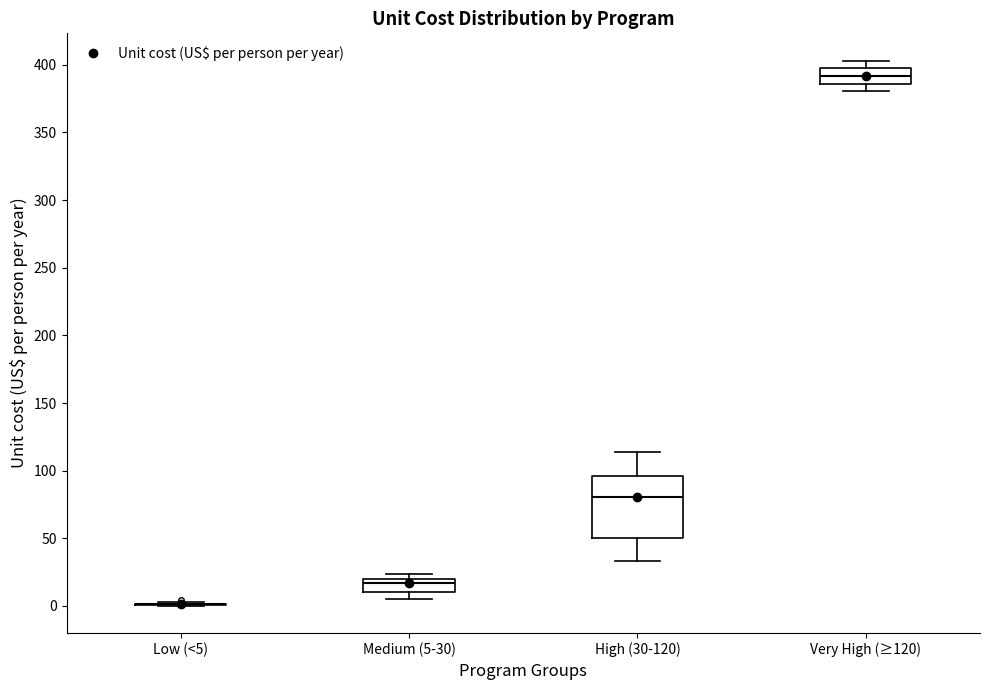

Reading left to right, read every box against the y-axis: the position of its median line, the range the box covers, and the ends of its whiskers. The values are not printed on the chart, so give them approximately, as read against the axis.

Low (<5): box collapsed to a line at 0, whiskers 0 to 5
Medium (5-30): median 15, box 10 to 20, whiskers 5 to 25
High (30-120): median 80, box 50 to 95, whiskers 35 to 115
Very High (≥120): median 390, box 385 to 395, whiskers 380 to 405